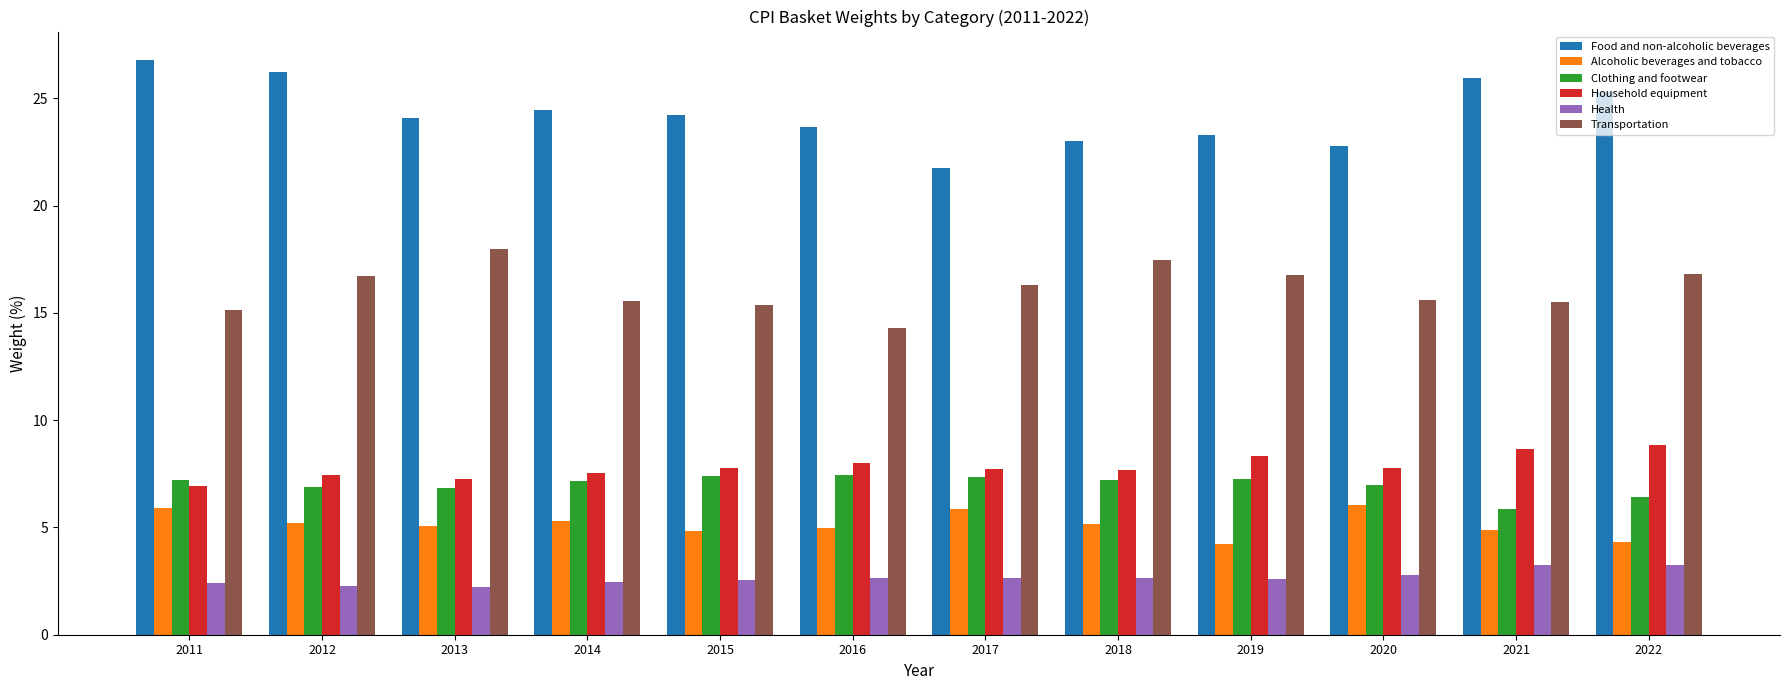

At how many categories does at least one series exceed 20?

12